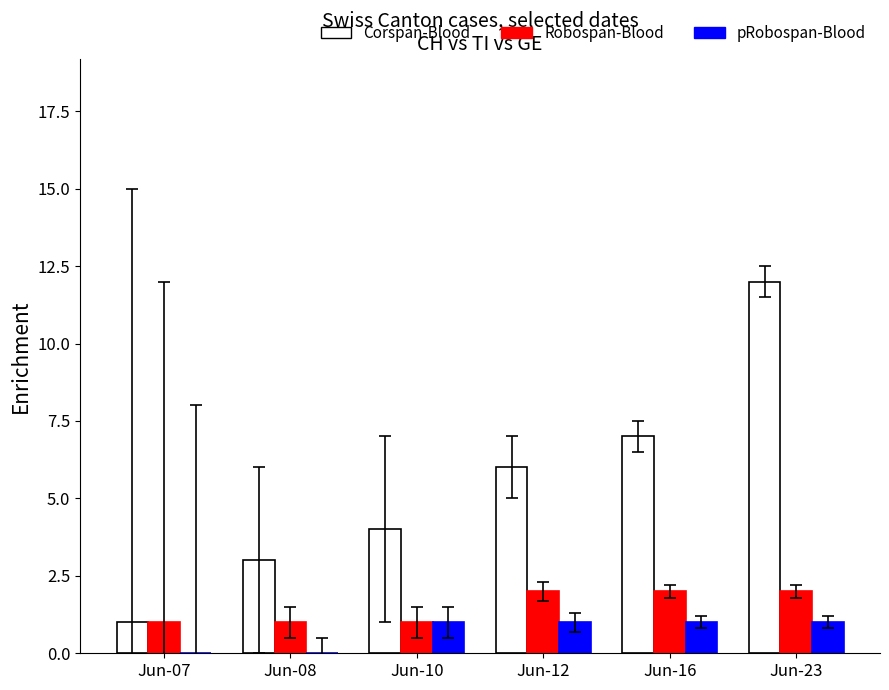

Reading left to right, what are all the values shown in this chart?

Corspan-Blood: Jun-07=1	Jun-08=3	Jun-10=4	Jun-12=6	Jun-16=7	Jun-23=12
Robospan-Blood: Jun-07=1	Jun-08=1	Jun-10=1	Jun-12=2	Jun-16=2	Jun-23=2
pRobospan-Blood: Jun-07=0	Jun-08=0	Jun-10=1	Jun-12=1	Jun-16=1	Jun-23=1